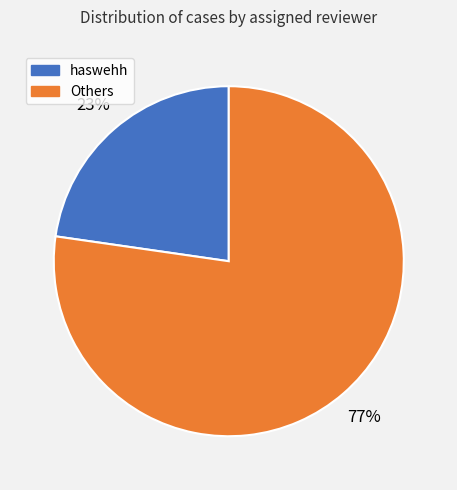

How many segments does this pie chart have?

2